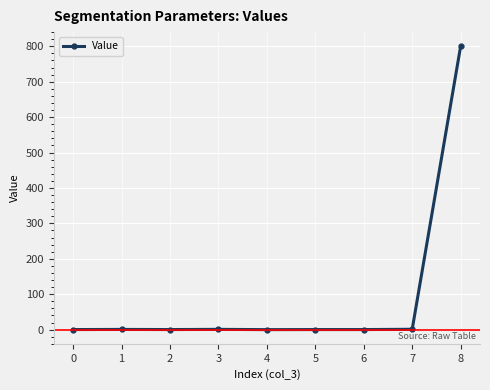

The chart shows a value of 0.2 at 0. True or false?

True